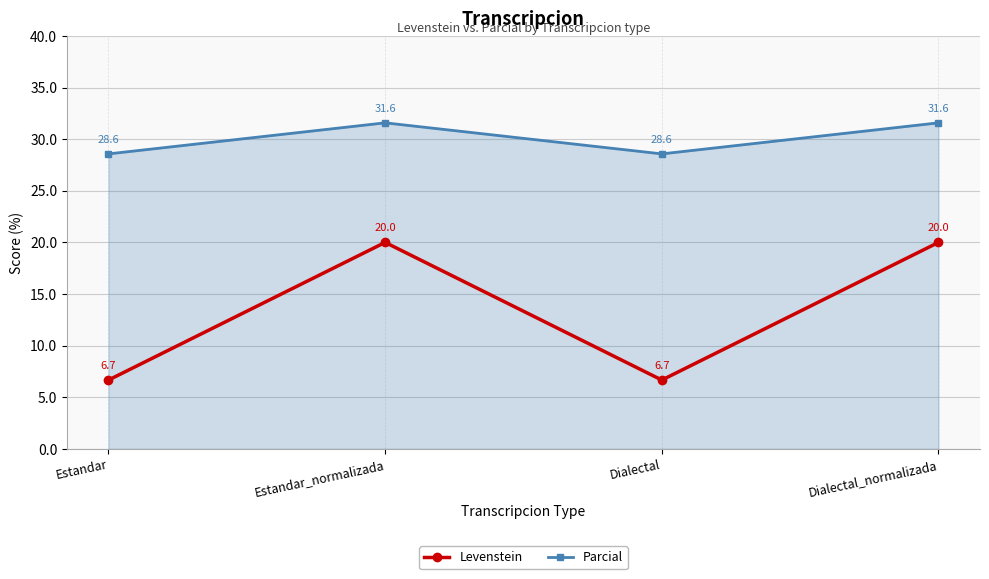

What is the difference between the second highest and second lowest values in the Parcial series?

3.0